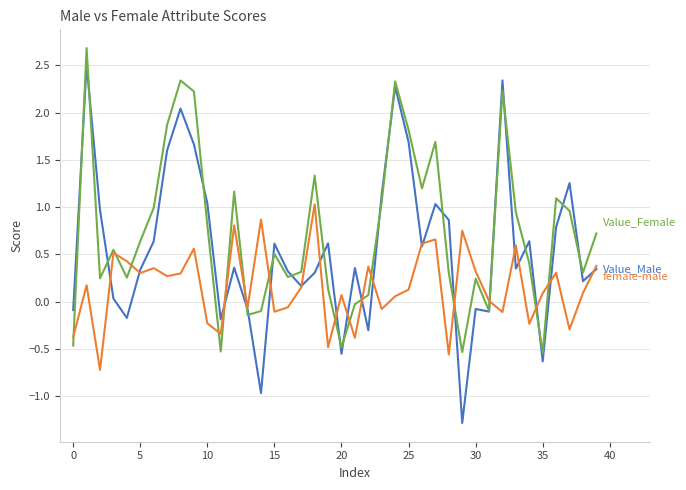

What is the minimum value shown in the chart?

-1.3